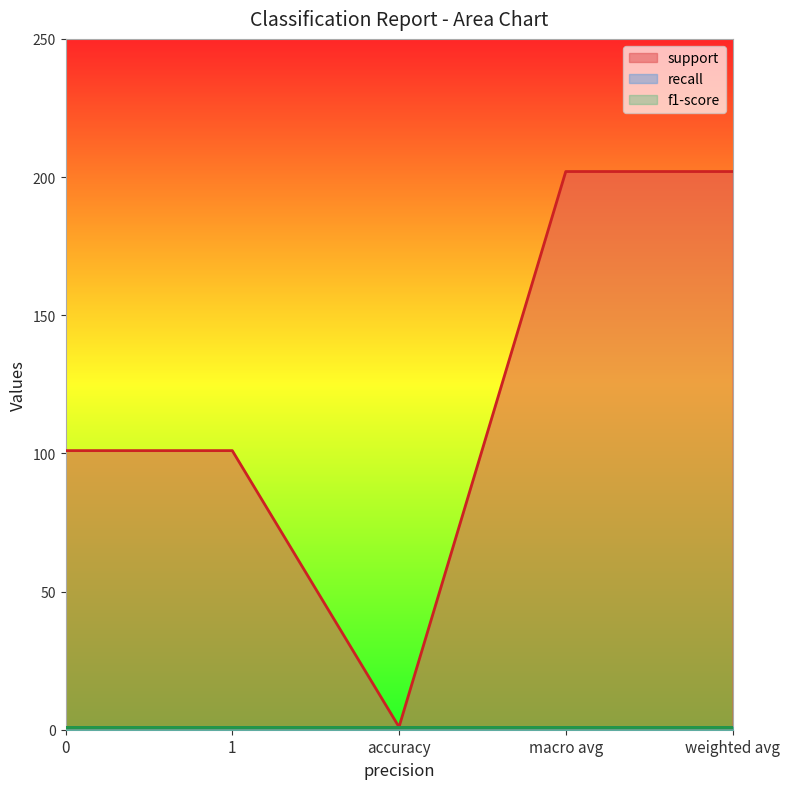

Is the value of f1-score at weighted avg greater than the value of recall at macro avg?

No